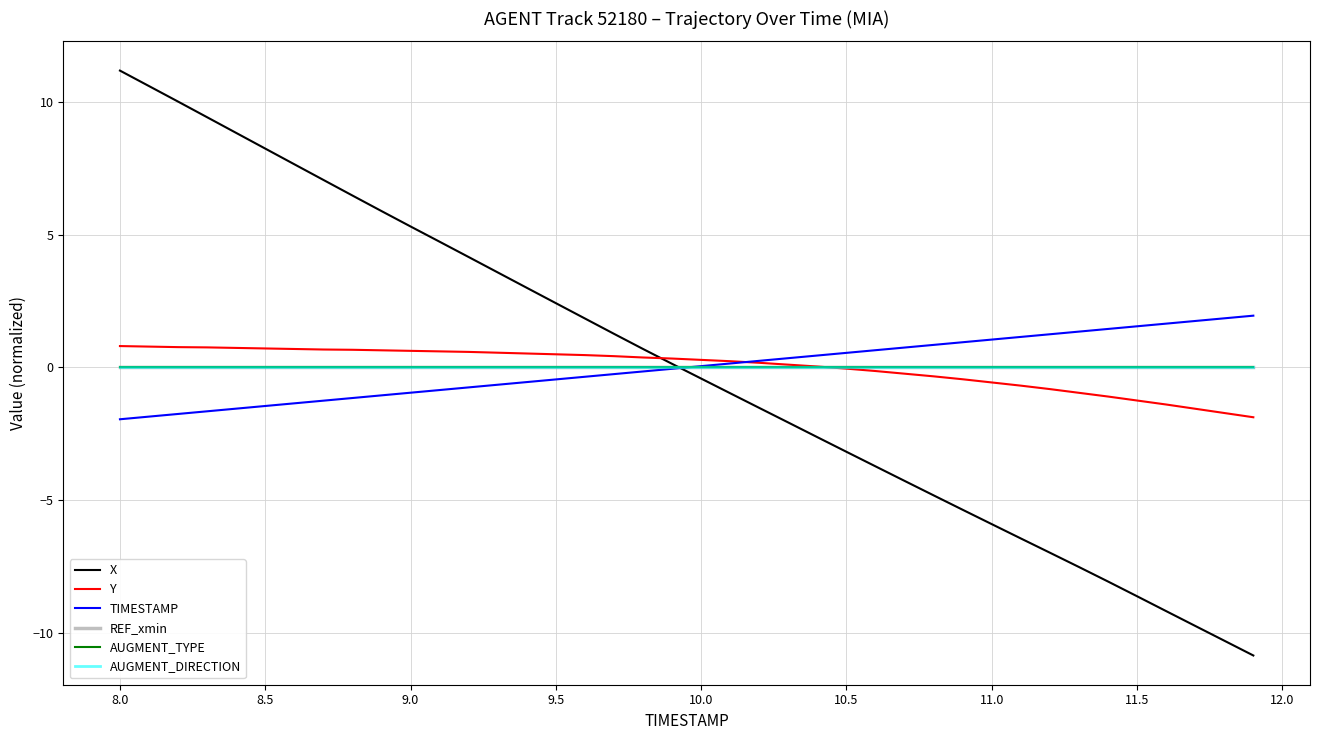

Does the chart display data point markers on the line(s)?

No